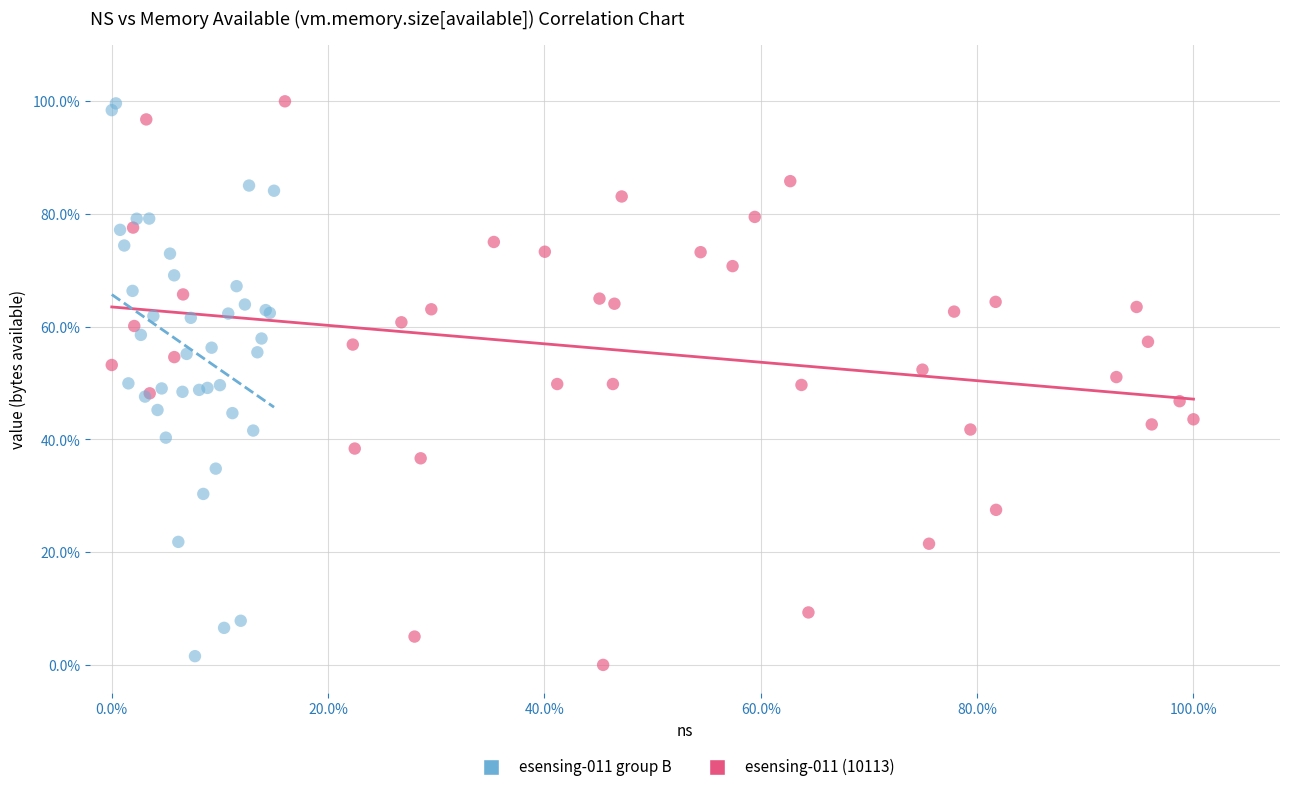

Which series contains the lowest Y value?

esensing-011 (10113)